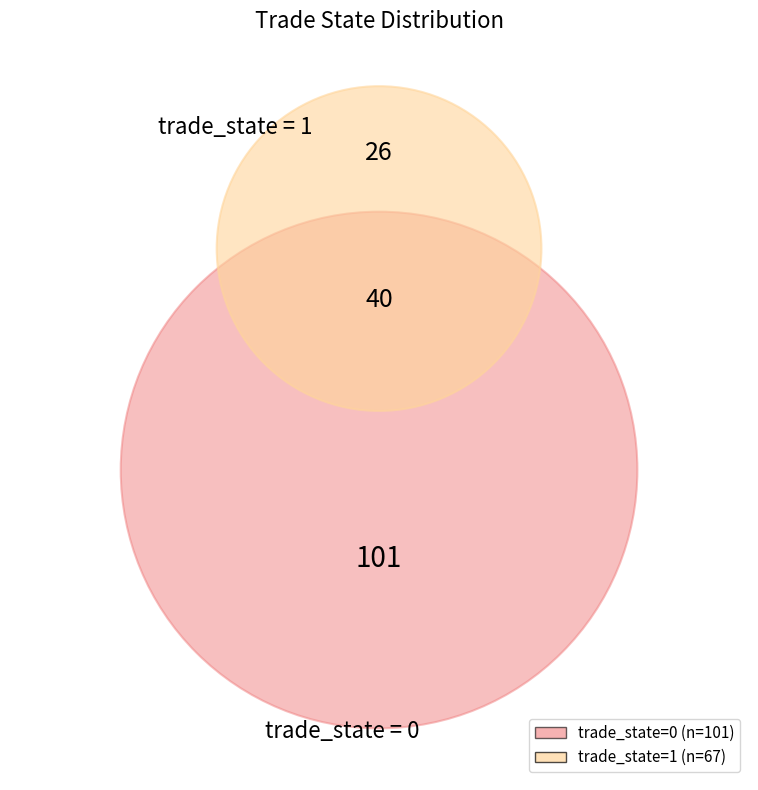

What percentage is the trade_state 1 slice, to the nearest percent?

40%